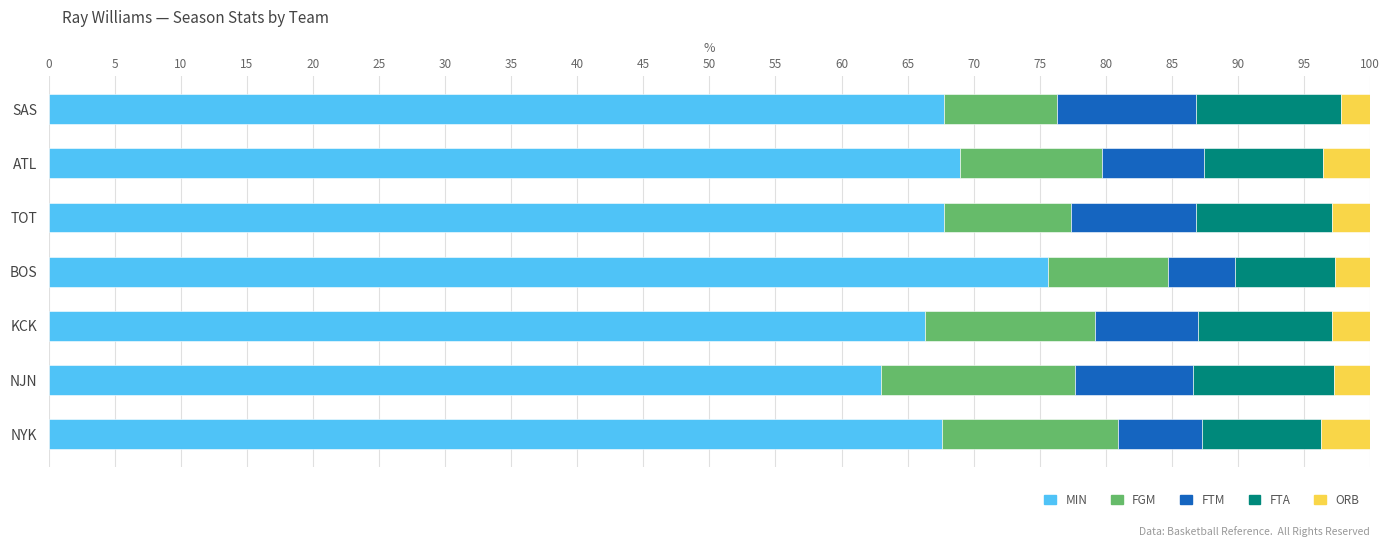

What is the minimum value for MIN?

62.9